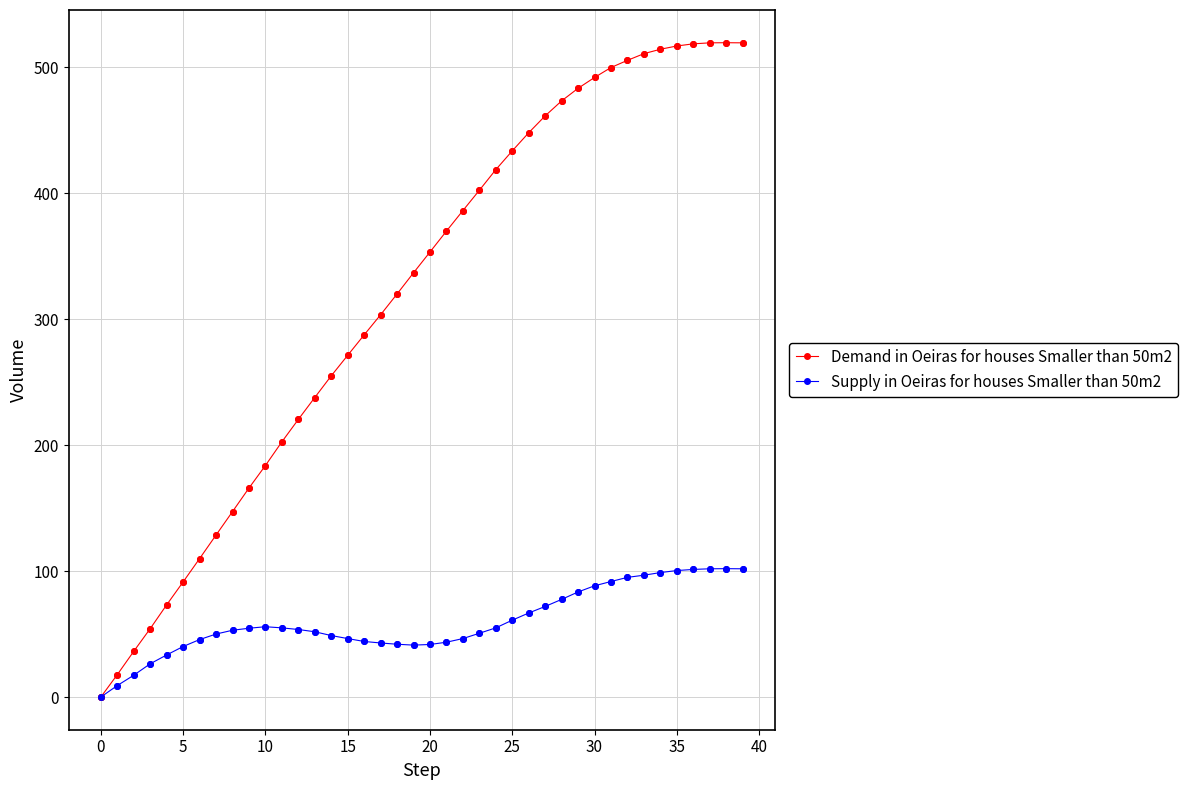

Which series has the widest spread of values?

Demand in Oeiras for houses Smaller than 50m2